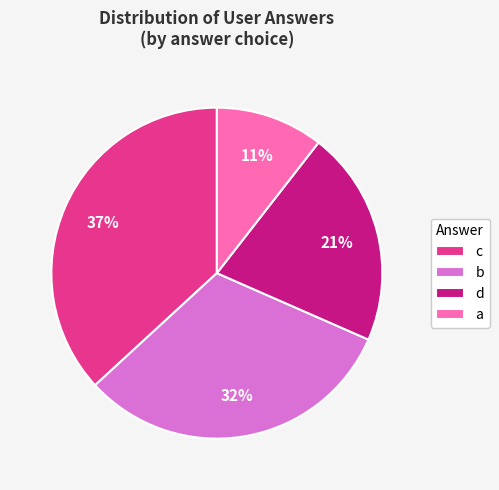

Is it true that b is 45% of the pie?

False